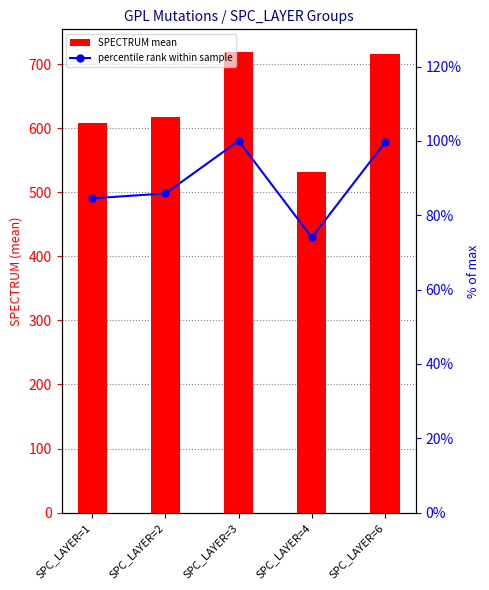

What is the difference between the maximum and minimum values in the SPECTRUM mean series?

186.7